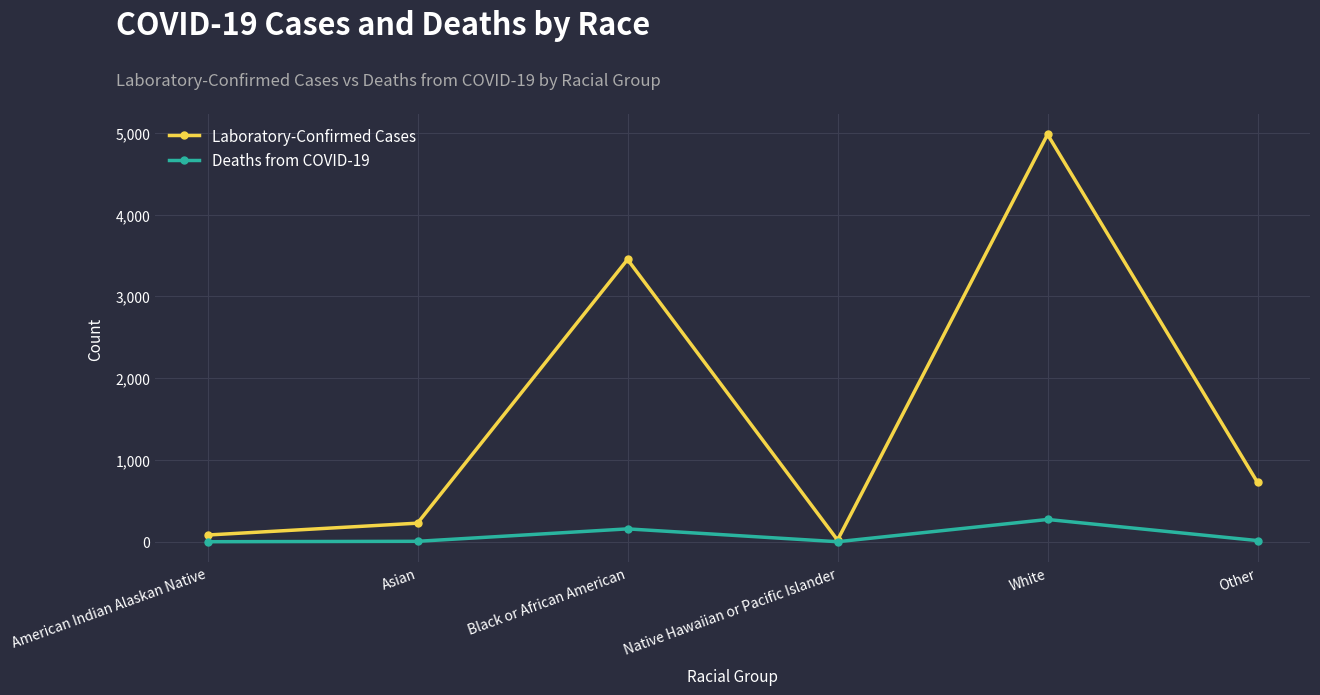

True or false: Laboratory-Confirmed Cases has a value of 7485 at White.

False